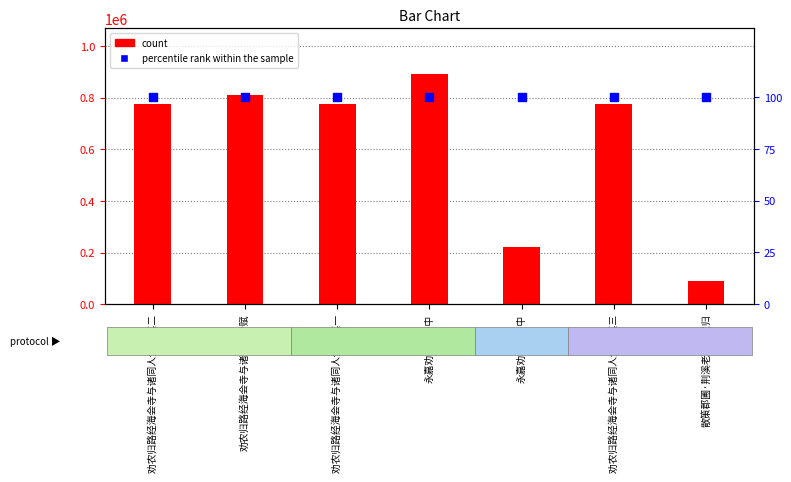

What are all the series names shown in the legend?

count, percentile rank within the sample